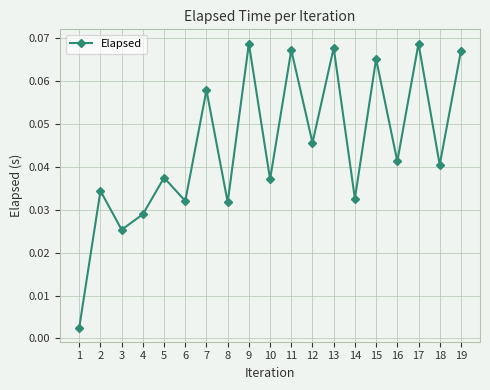

What is the change in value from 1 to 11?

+0.1